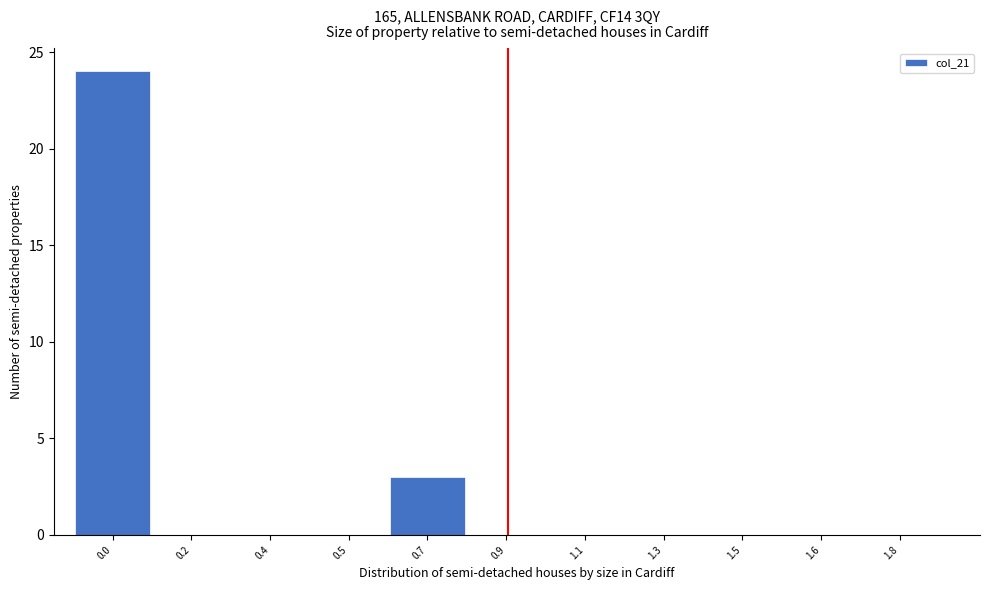

Reading left to right, extract all data points from this chart.

0.0=24	0.2=0	0.4=0	0.5=0	0.7=3	0.9=0	1.1=0	1.3=0	1.5=0	1.6=0	1.8=0